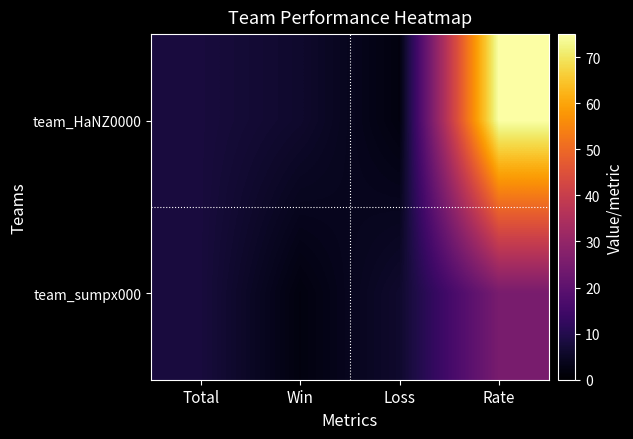

List the series in order of their overall mean, highest first.

team_HaNZ0000, team_sumpx000